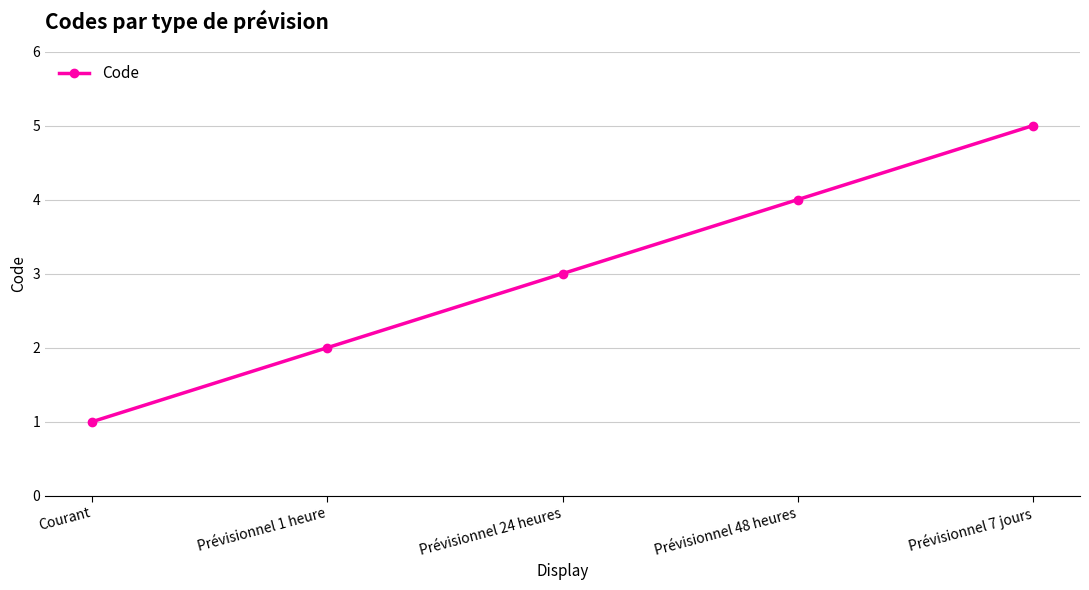

What is the sum of all values?

15